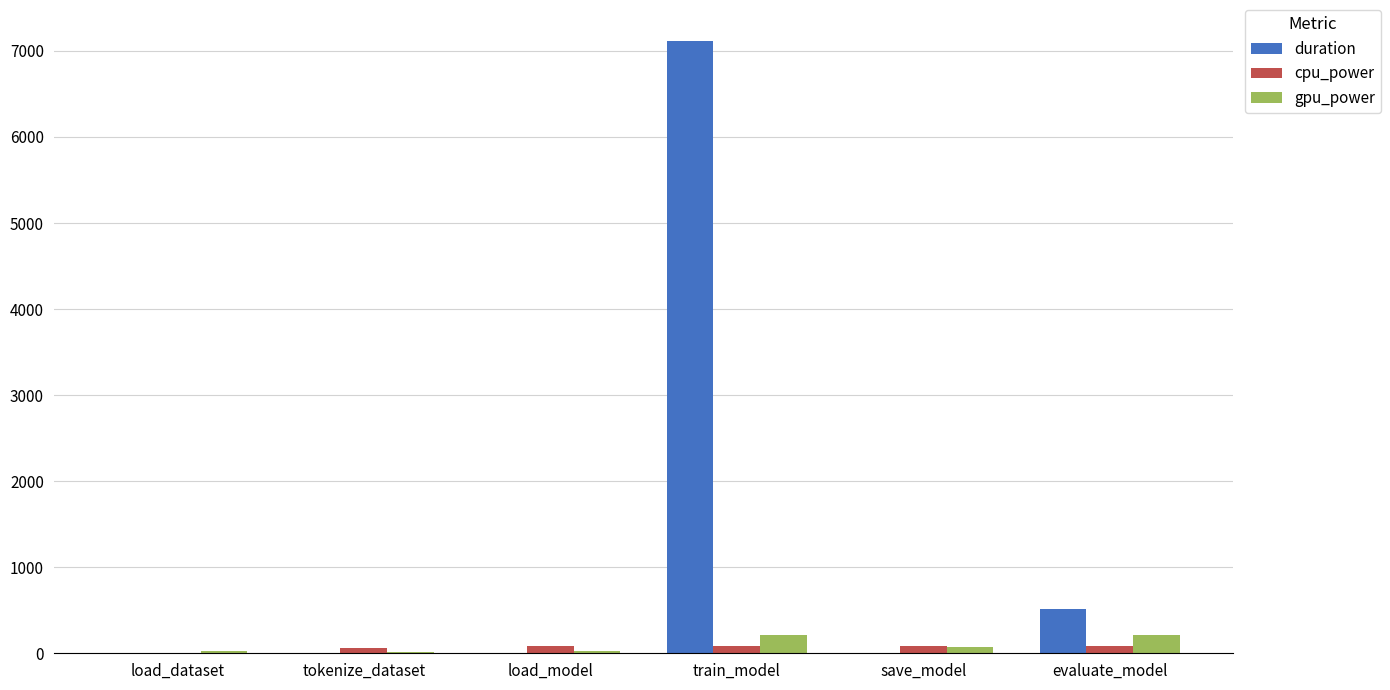

What value does the gpu_power series have at tokenize_dataset?

20.5